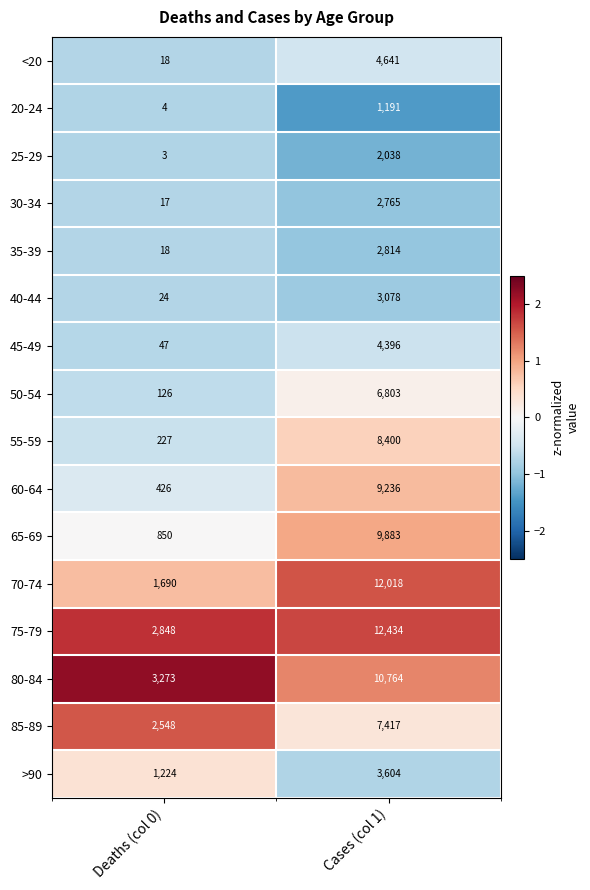

Which series changed the most between Deaths (col 0) and Cases (col 1)?

70-74